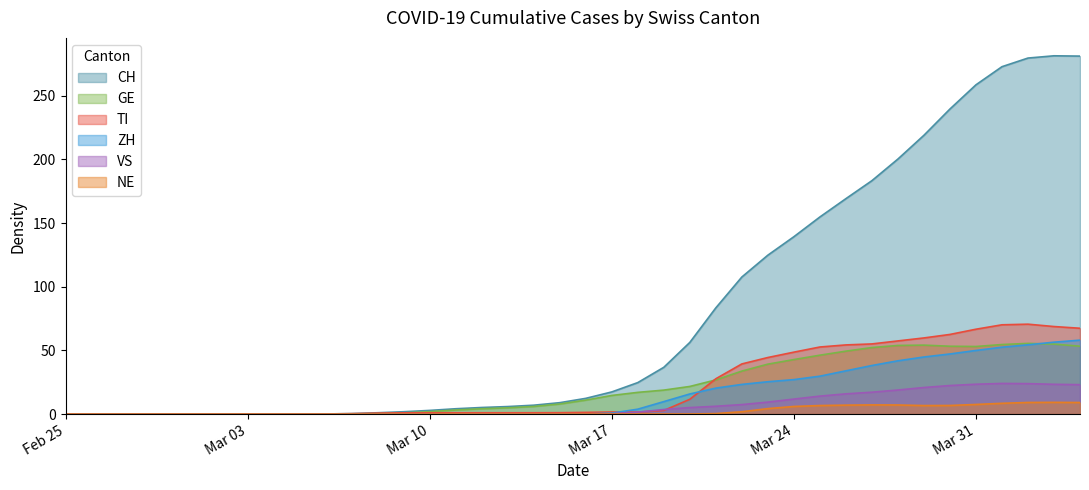

How many data points in TI are less than 1?

16